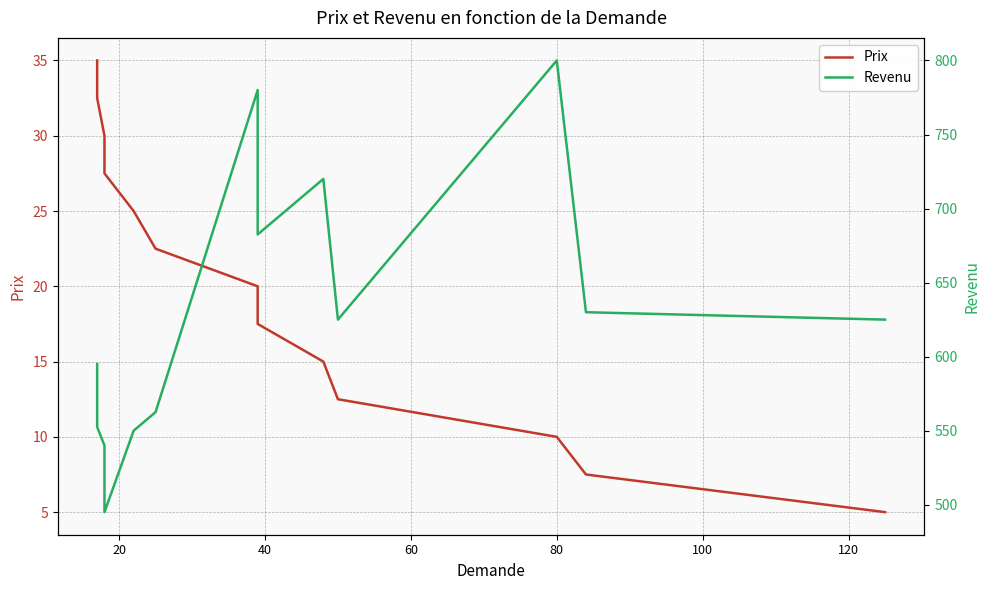

How many series are shown in this chart?

2